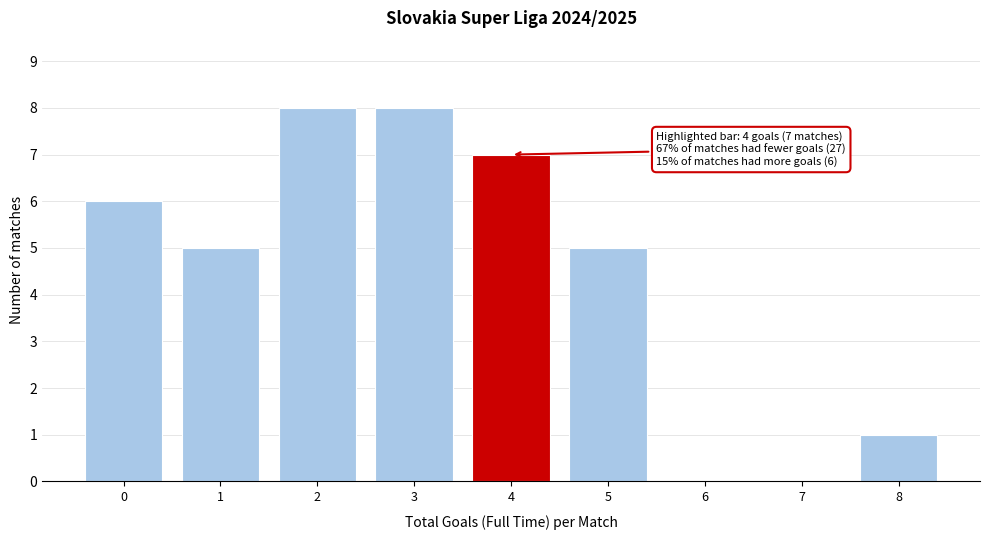

Reading left to right, extract all data points from this chart.

0=6	1=5	2=8	3=8	4=7	5=5	6=0	7=0	8=1